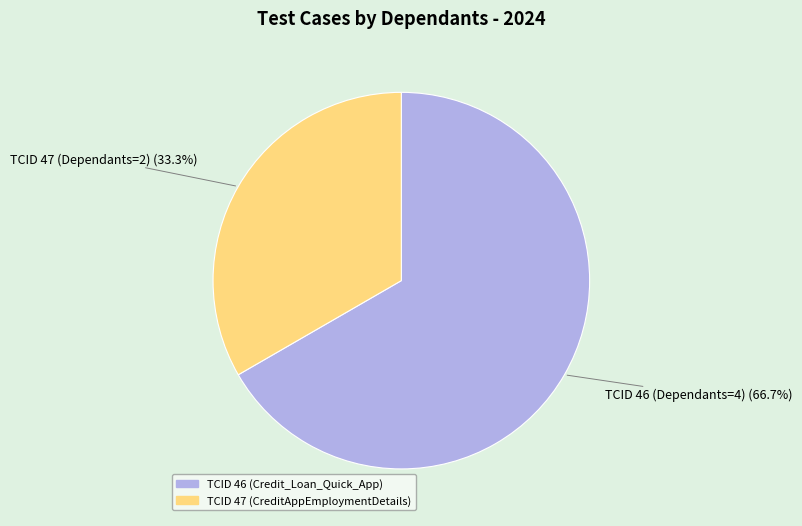

Count the number of slices in the pie.

2